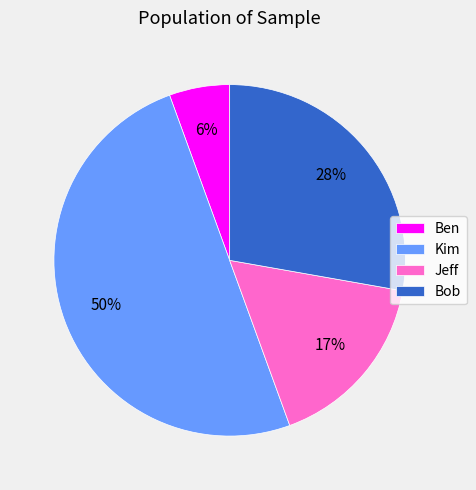

Does Jeff represent more than half of the total?

No